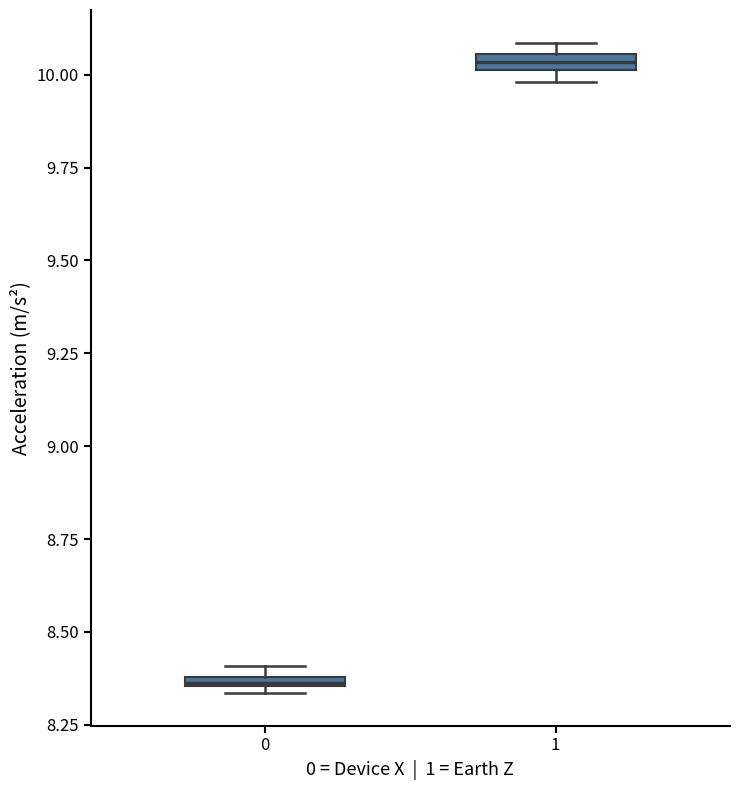

Which box's median line is the highest?

1